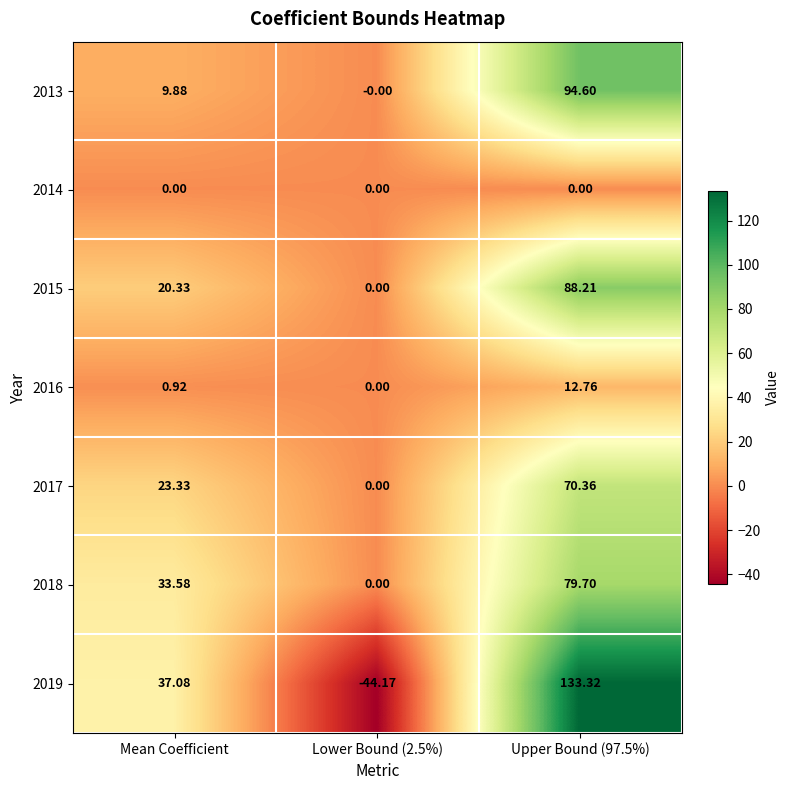

What is the difference between the highest and lowest values at Mean Coefficient?

37.1